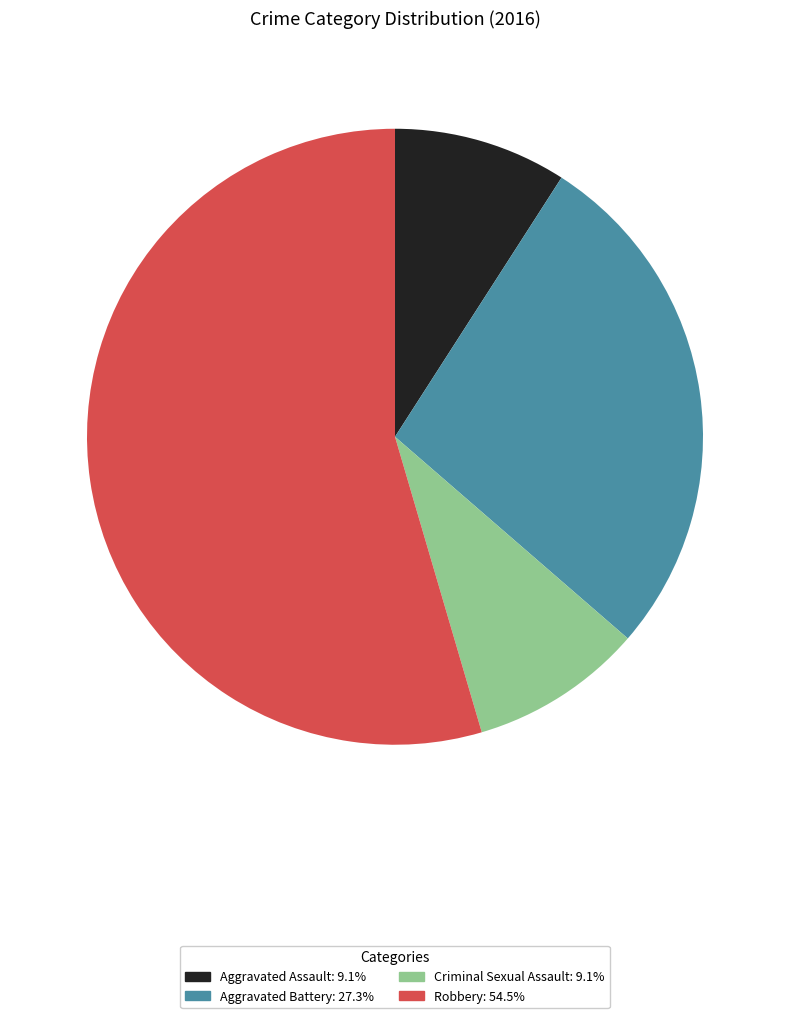

Is the sum of Robbery and Aggravated Battery greater than half?

Yes